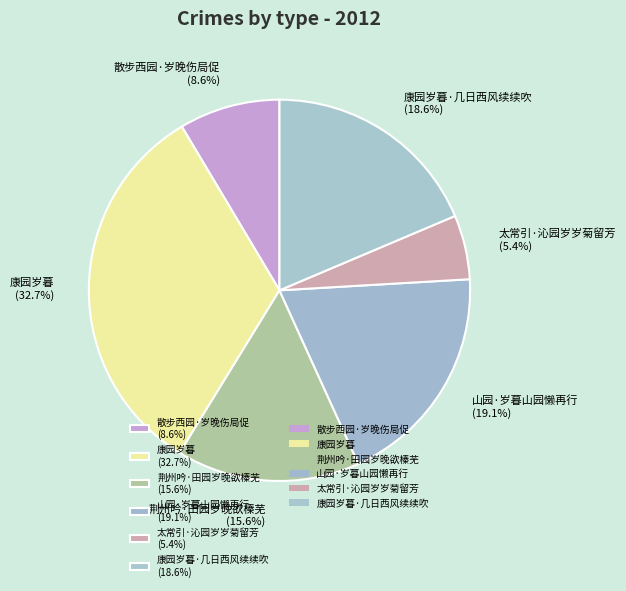

Which has a higher value, 康园岁暮·几日西风续续吹 (18.6%) or 康园岁暮 (32.7%)?

康园岁暮 (32.7%)